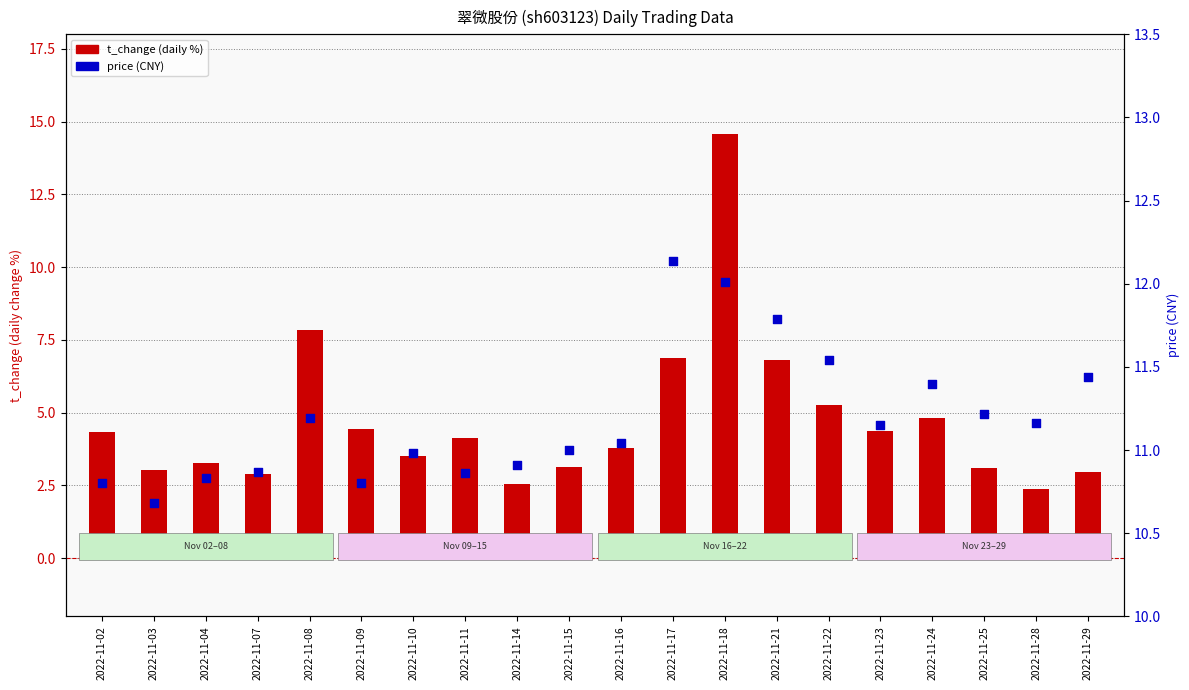

At which category is the sum across all series the highest?

2022-11-18